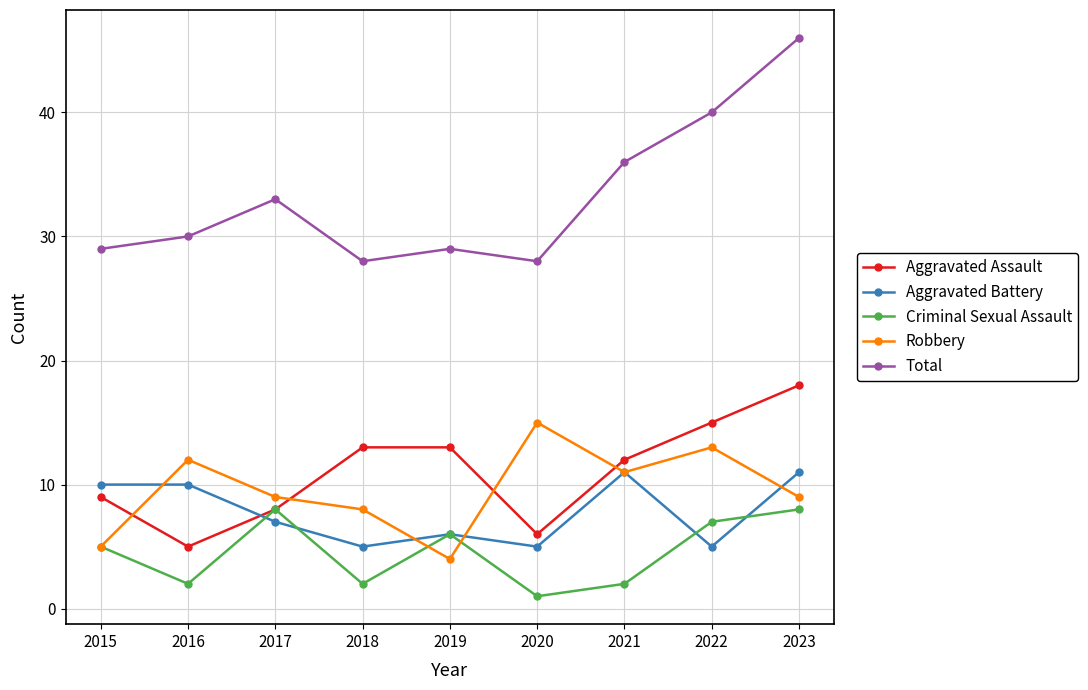

True or false: Total has more than 1 interior local peaks.

True